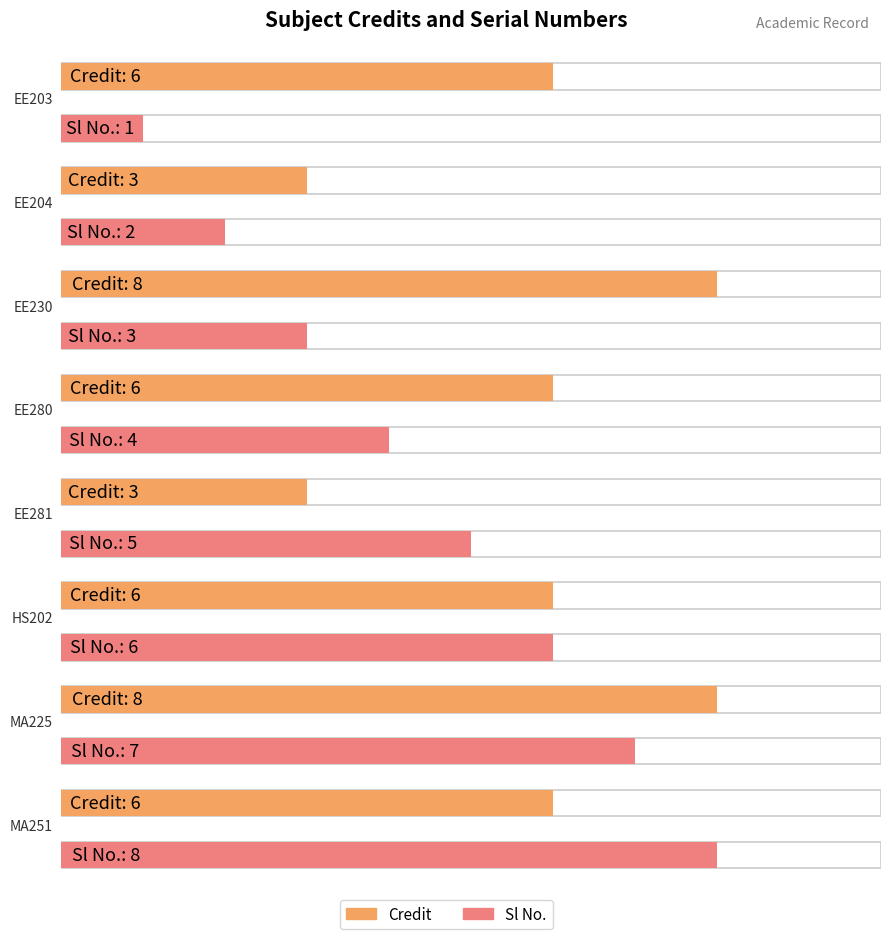

Rank the series at EE280 from lowest to highest value.

Sl No., Credit